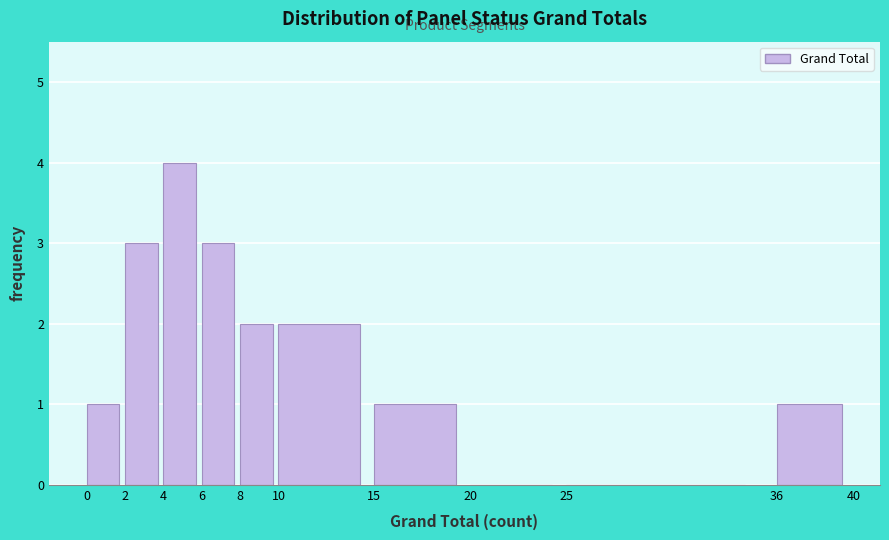

Reading left to right, list every bar in this chart as the range it spans on the x-axis followed by its height. The values are not printed on the chart, so give them approximately, as read against the axis.

0 to 2: 1
2 to 4: 3
4 to 6: 4
6 to 8: 3
8 to 10: 2
10 to 15: 2
15 to 20: 1
20 to 25: 0
25 to 36: 0
36 to 40: 1